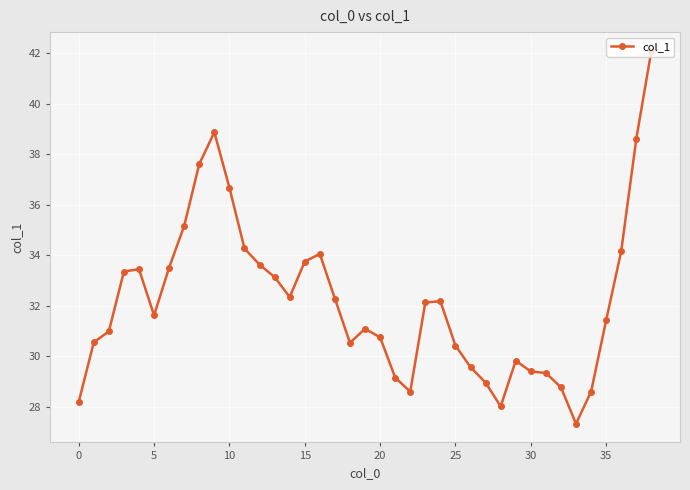

What is the maximum value shown in the chart?

42.1